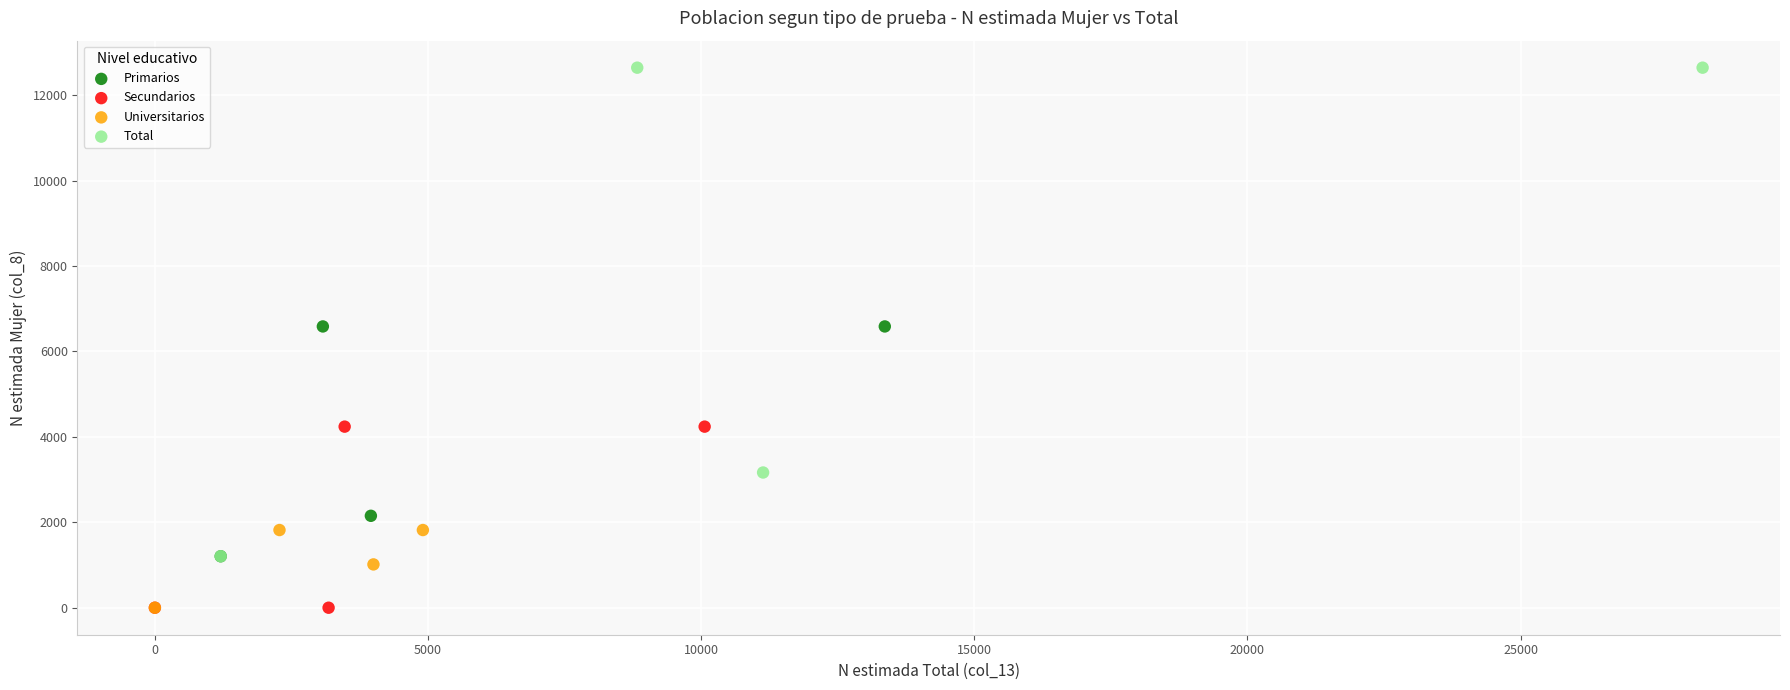

Which series has the widest spread of Y values?

Total